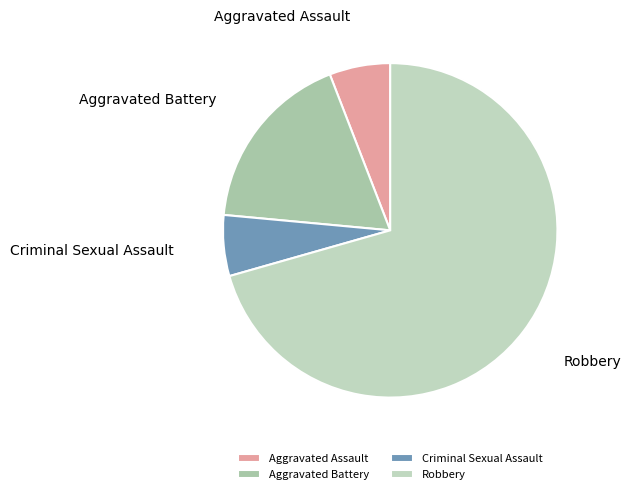

Which slice is the largest?

Robbery